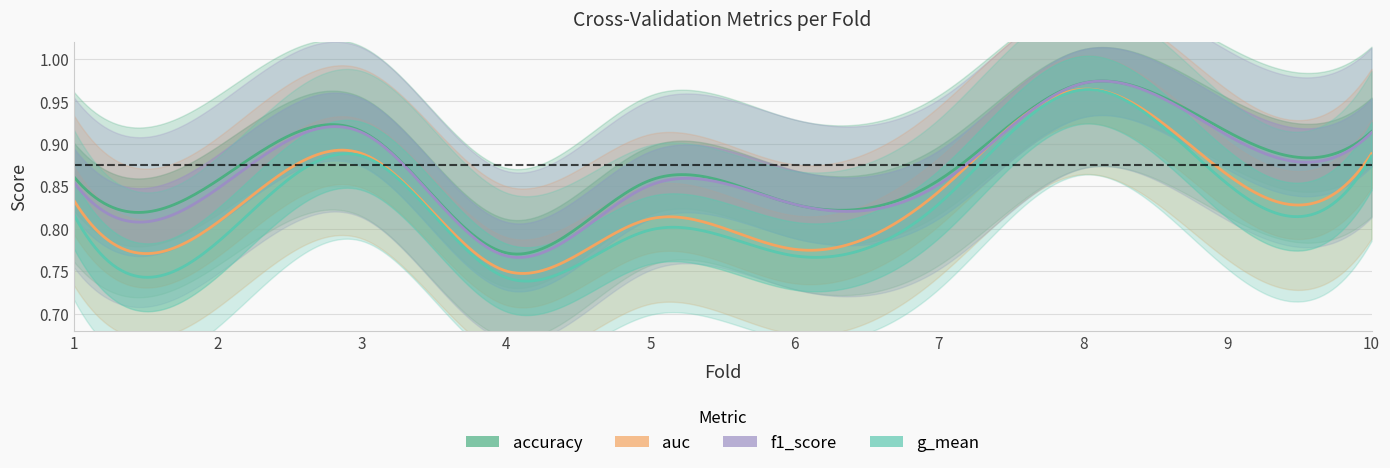

At which category does g_mean reach its first local peak?

3